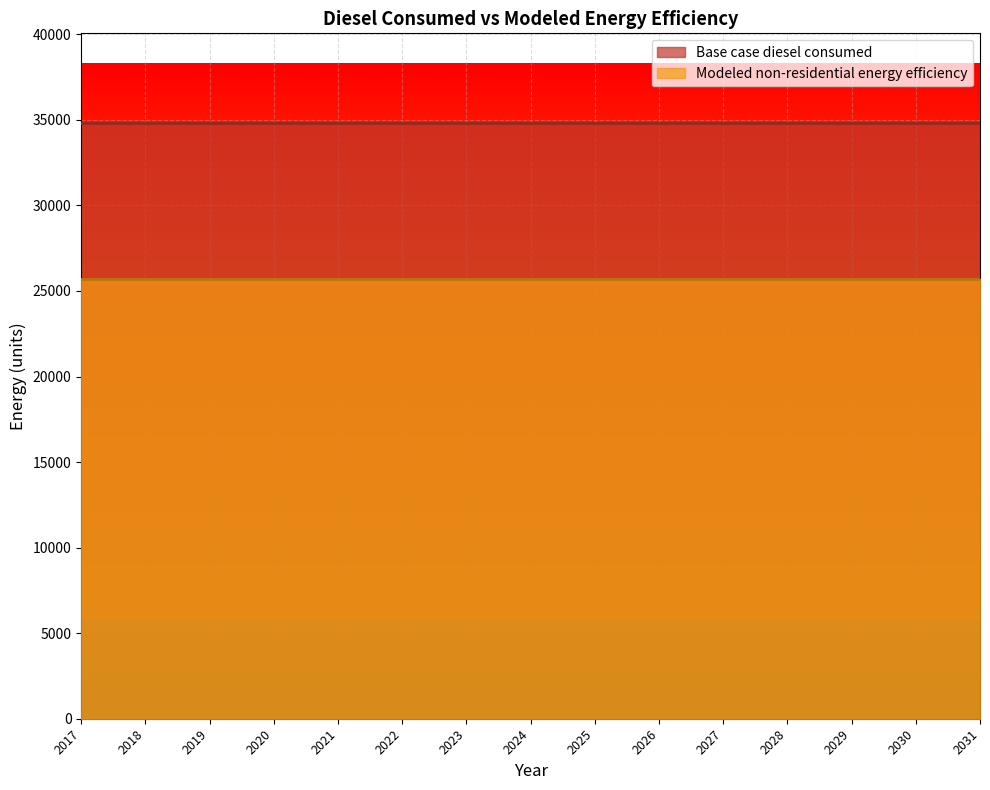

What are all the series names shown in the legend?

Base case diesel consumed, Modeled non-residential energy efficiency